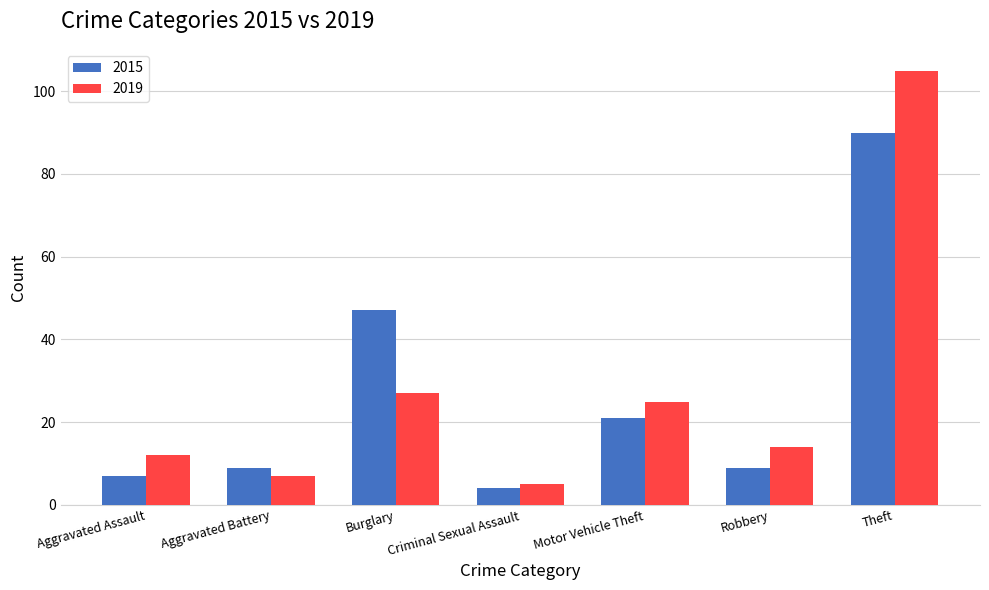

What are all the series names shown in the legend?

2015, 2019